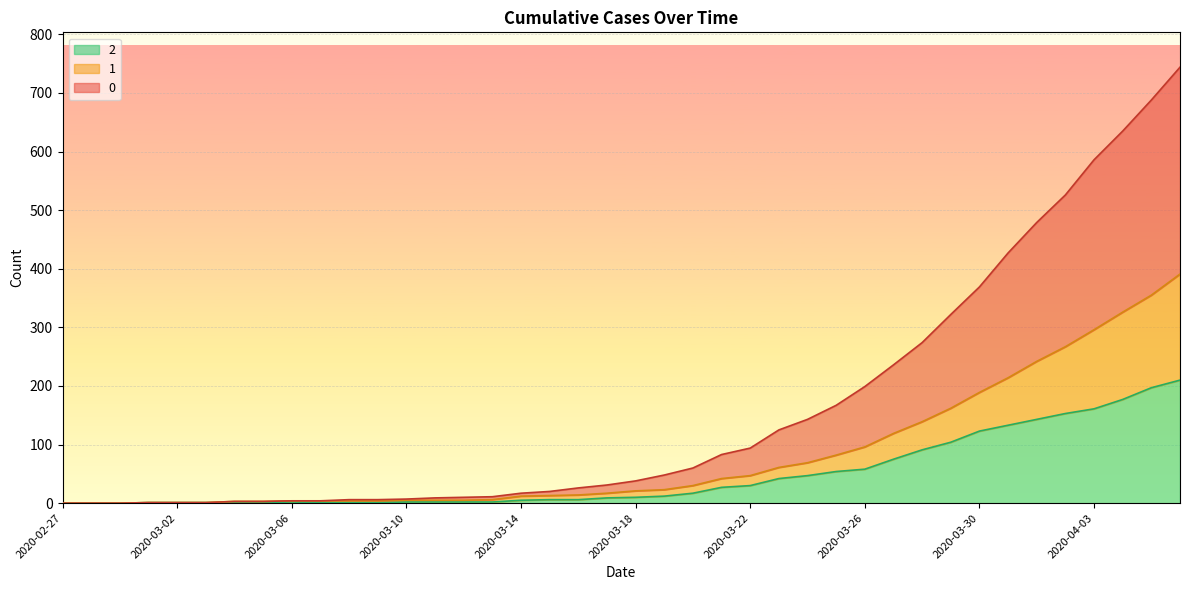

What is the label of the 34th point from the left?

2020-03-31